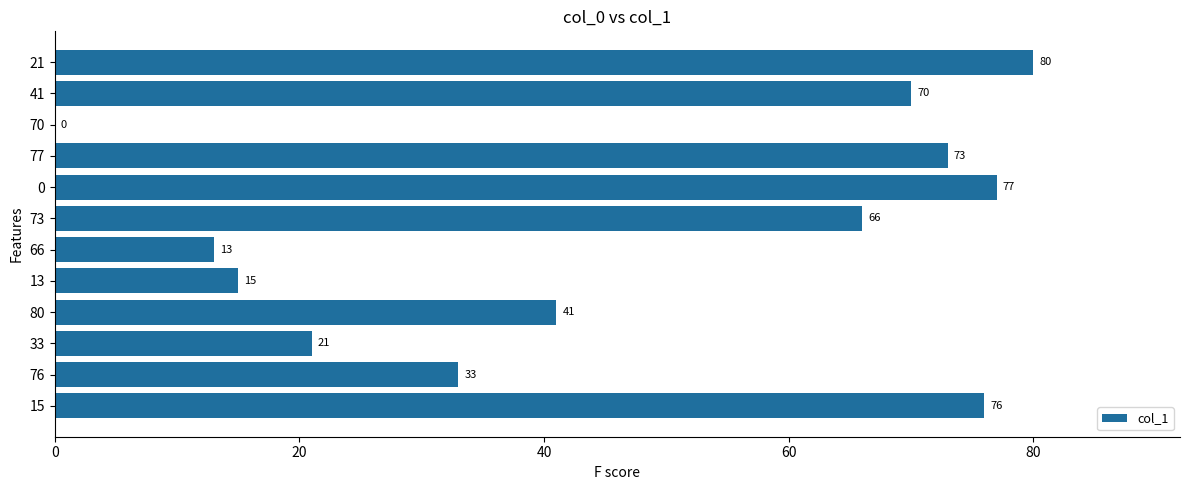

Between 21 and 33, which is larger?

21